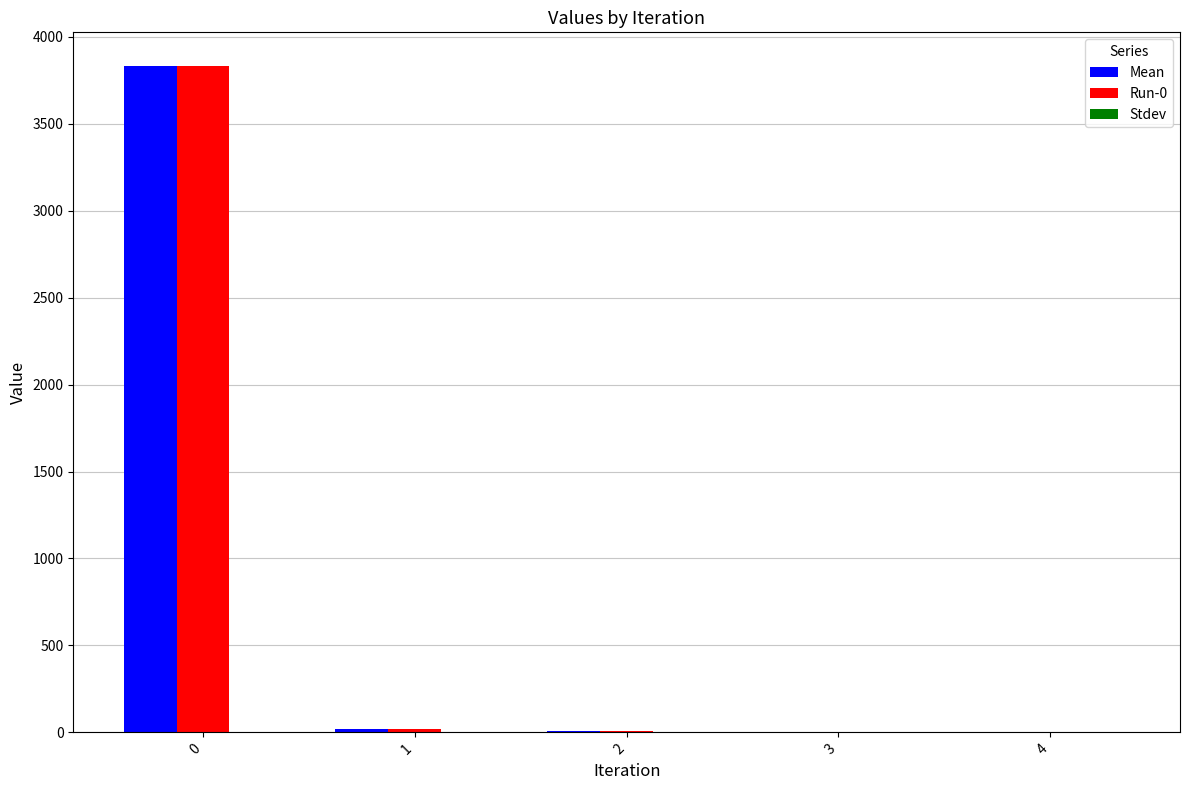

How many groups of bars are there?

5